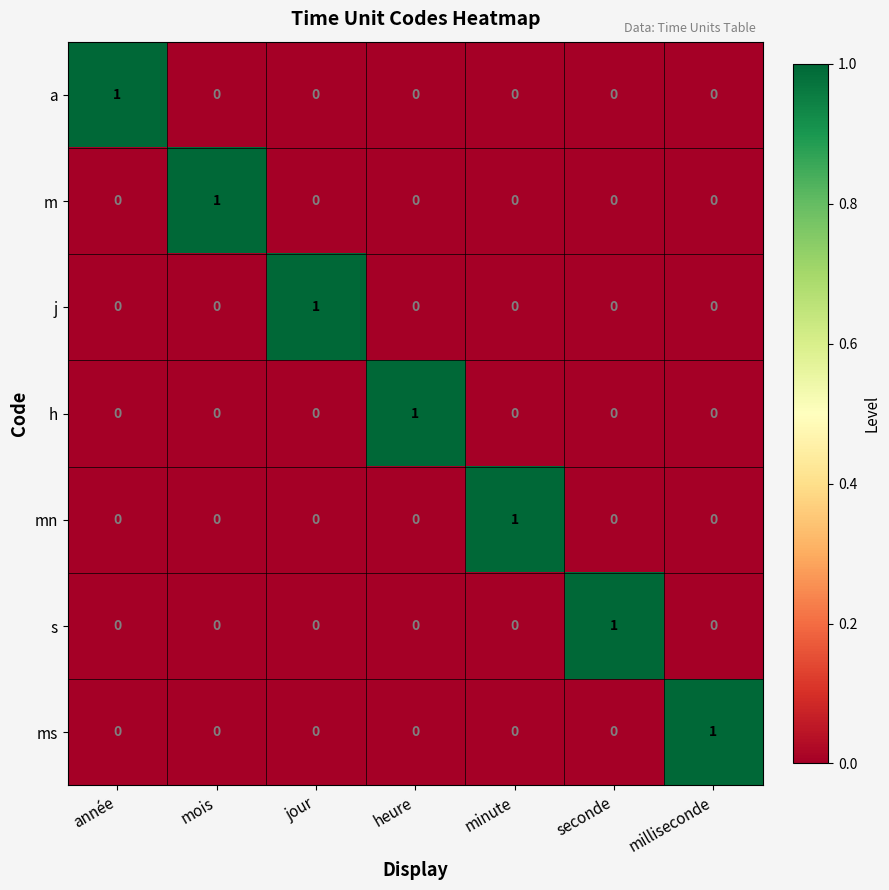

How many series are shown in this chart?

7